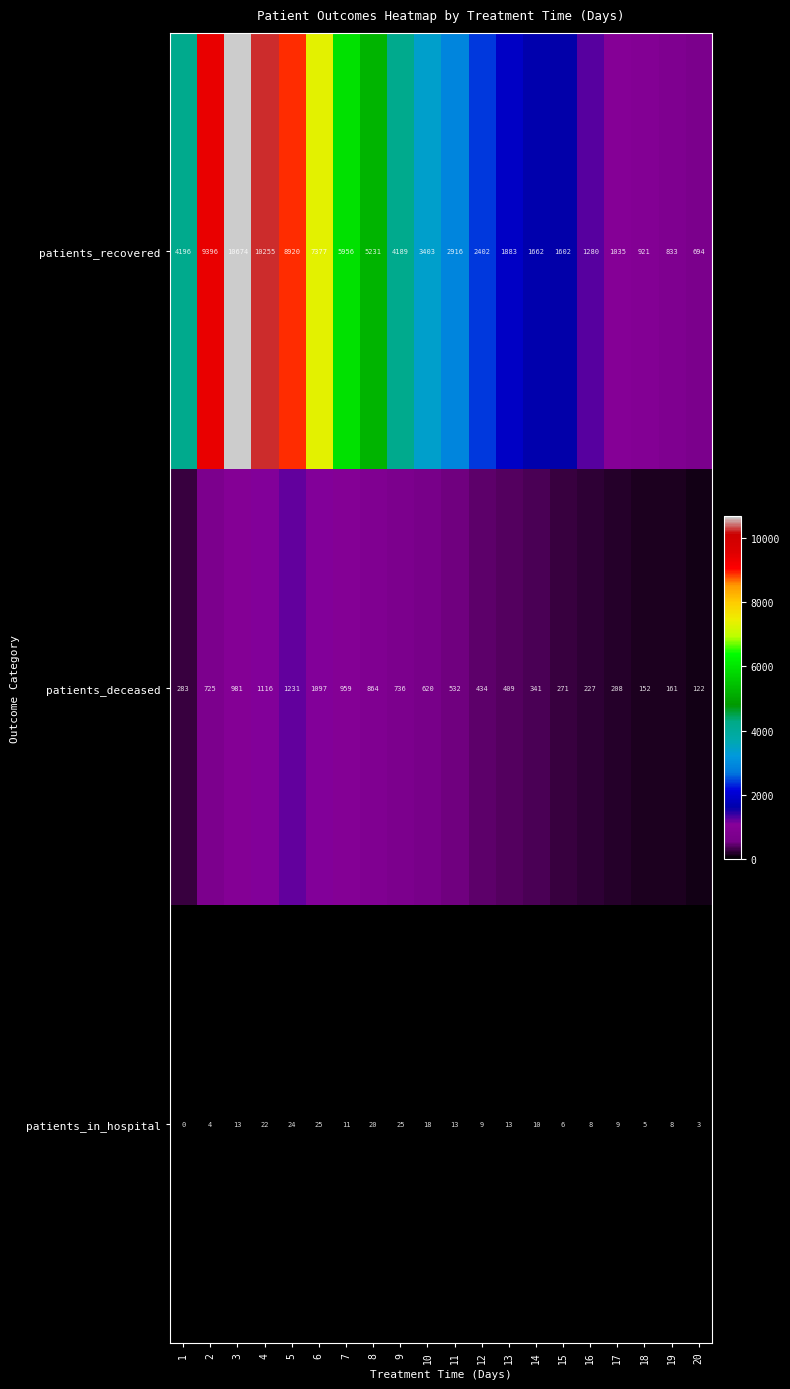

What is the average value of the patients_in_hospital series?

12